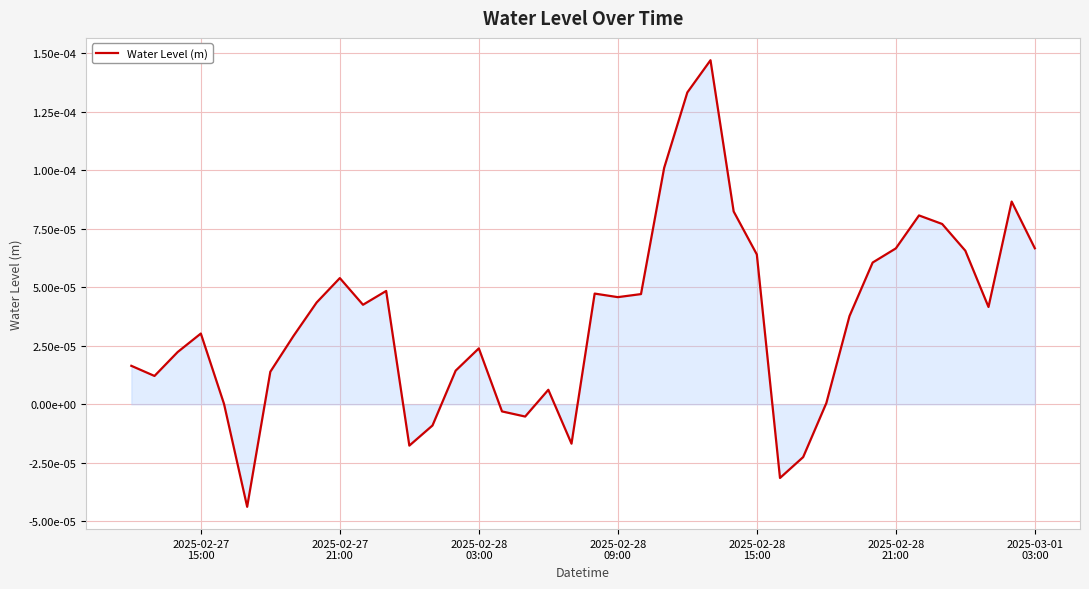

How many distinct data groups are displayed?

1